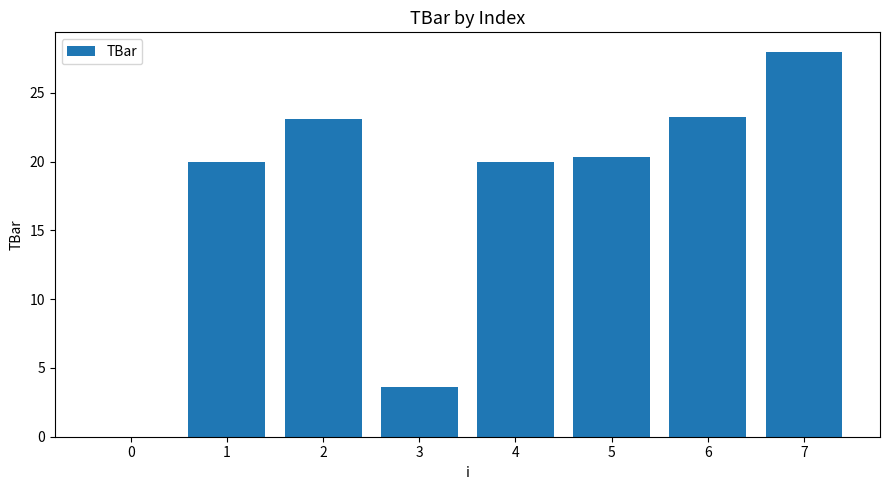

What is the maximum value shown in the chart?

28.0